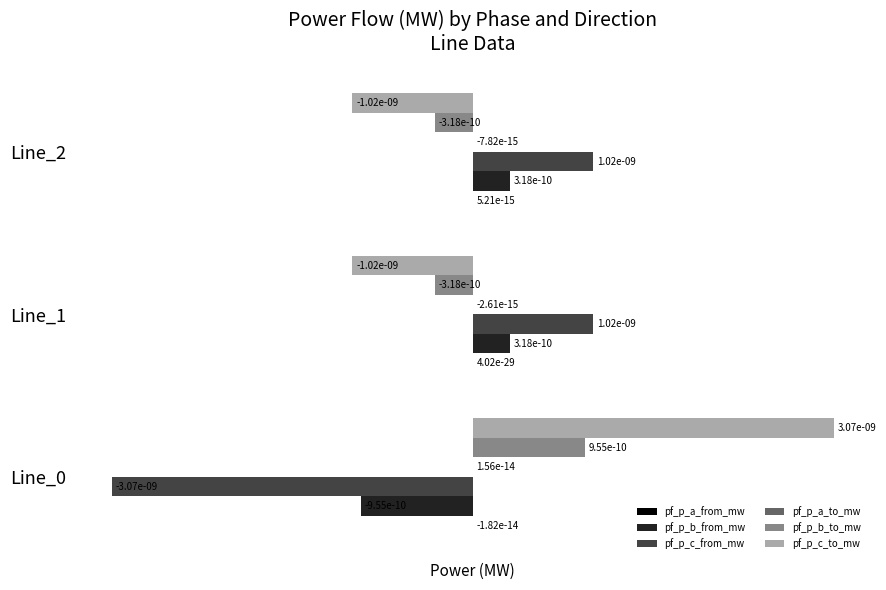

The pf_p_c_to_mw series shows 0.0 at Line_0. True or false?

True